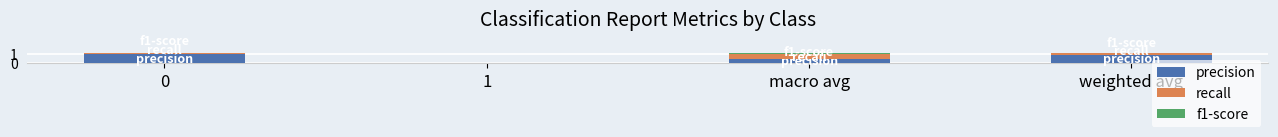

What are all the series names shown in the legend?

precision, recall, f1-score